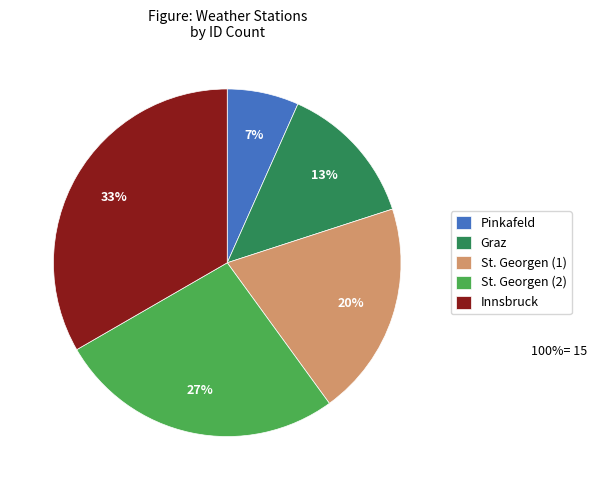

Which category has the biggest portion of the pie?

Innsbruck